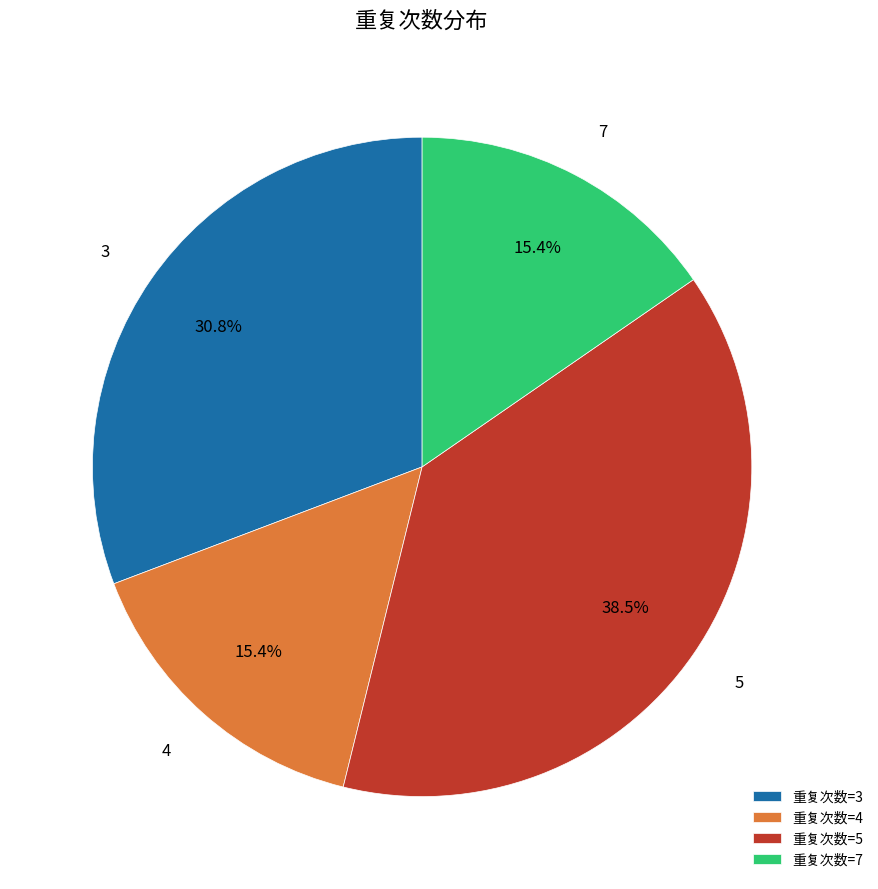

Which has a higher value, 5 or 4?

5